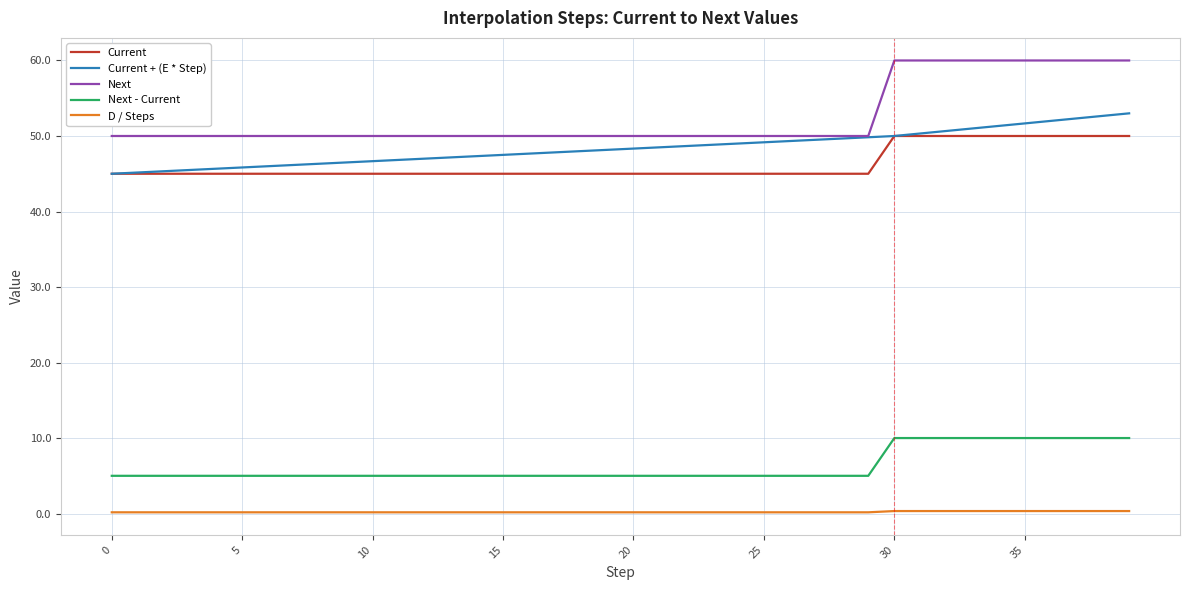

How many distinct data groups are displayed?

5